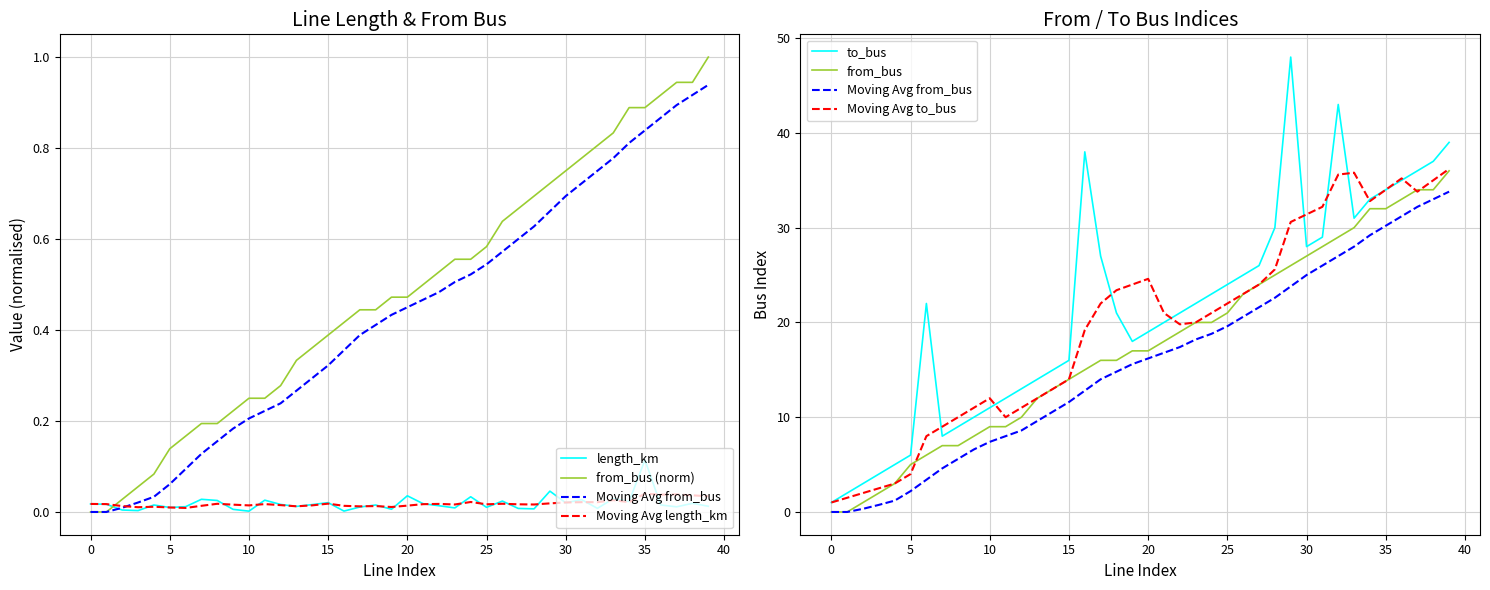

Which series has the largest total across all categories?

to_bus